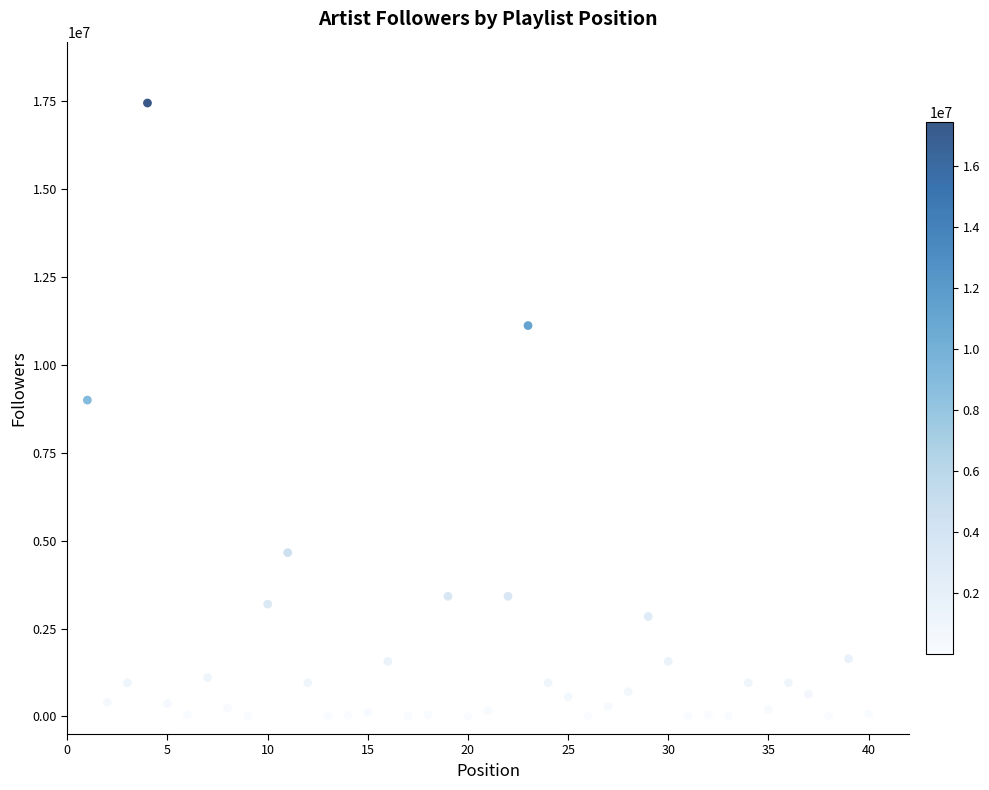

What is the range of Y values (max minus min)?

17447958